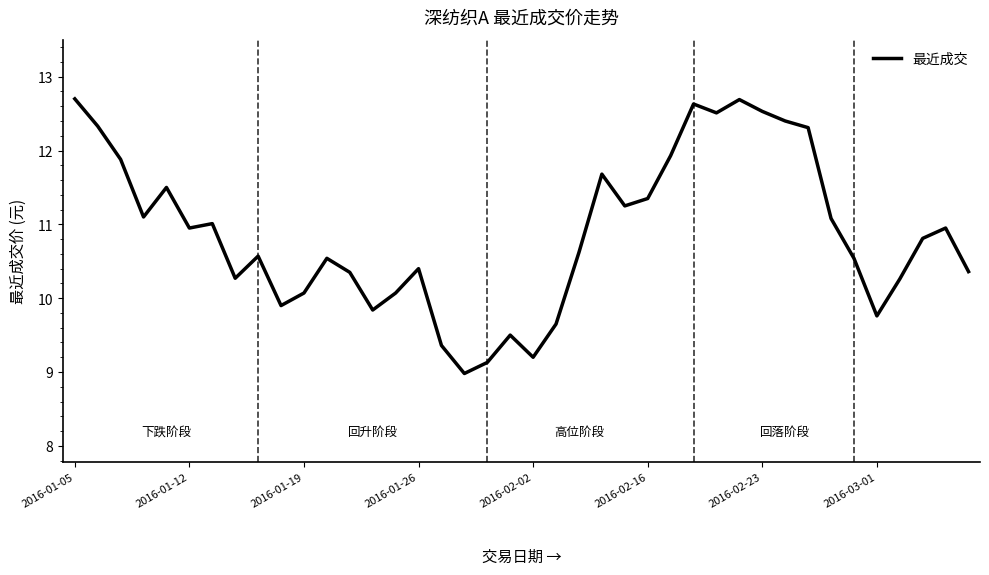

What is the smallest value displayed?

9.0